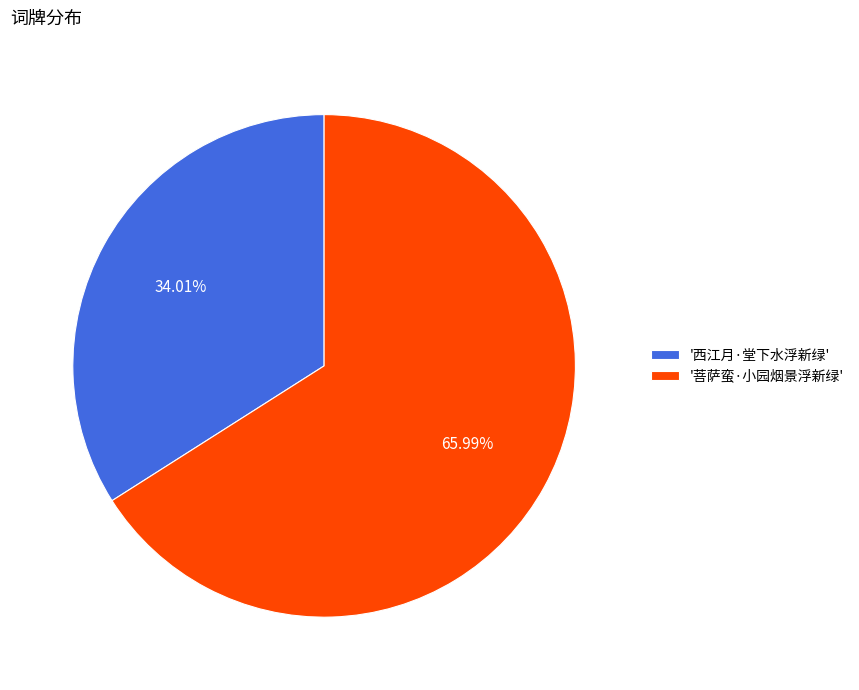

Rank the categories by value from lowest to highest.

'西江月·堂下水浮新绿', '菩萨蛮·小园烟景浮新绿'